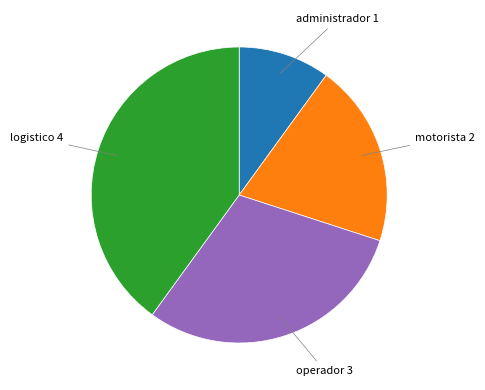

Is there any slice that represents more than half of the pie?

No